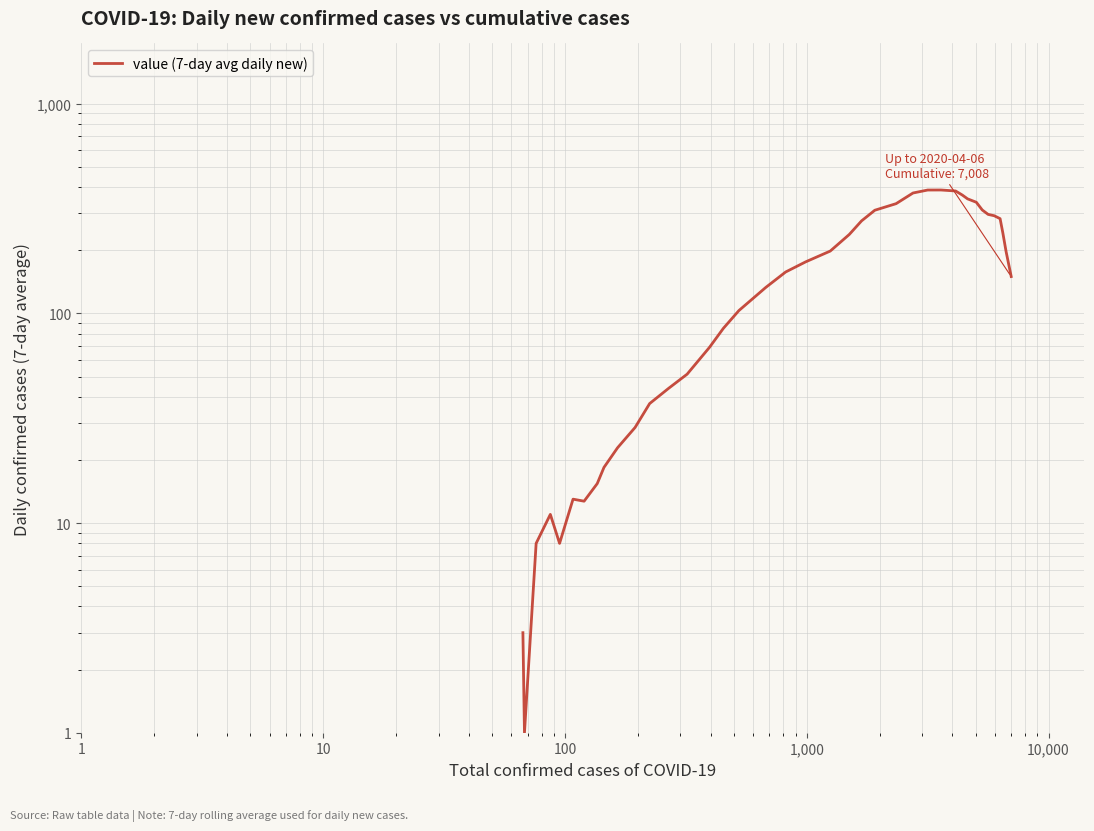

Reading right to left, what are all the values shown in this chart?

149.9	197.6	241.3	283.0	292.3	296.6	311.3	338.9	351.7	366.9	383.6	387.7	387.6	375.1	333.7	310.4	276.1	237.9	198.3	176.1	157.6	133.0	103.1	84.9	68.9	51.3	43.9	37.1	28.6	22.9	18.4	15.4	12.7	13.0	8.0	11.0	8.0	1.0	3.0